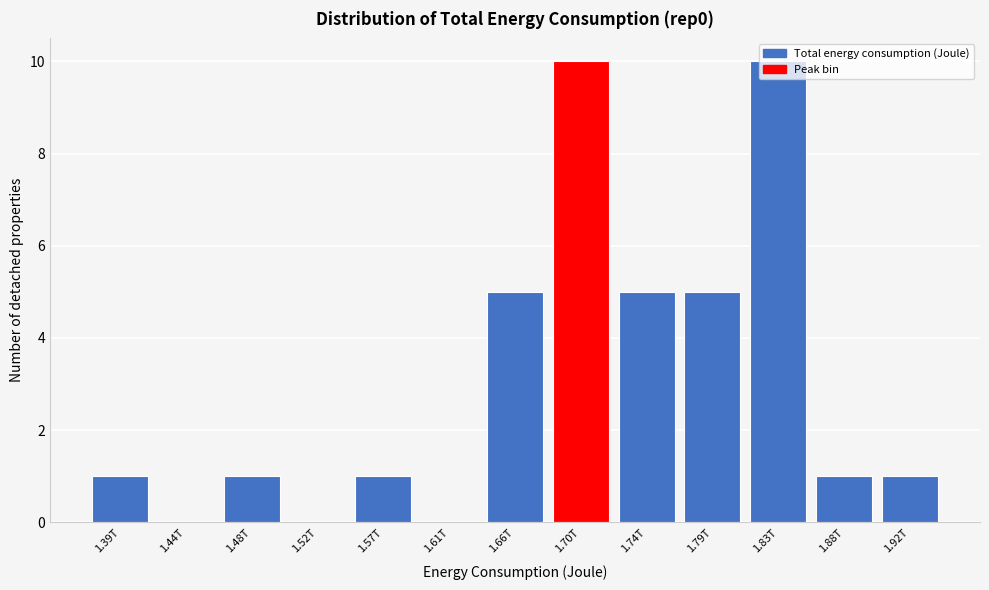

What is the sum of all values?

40